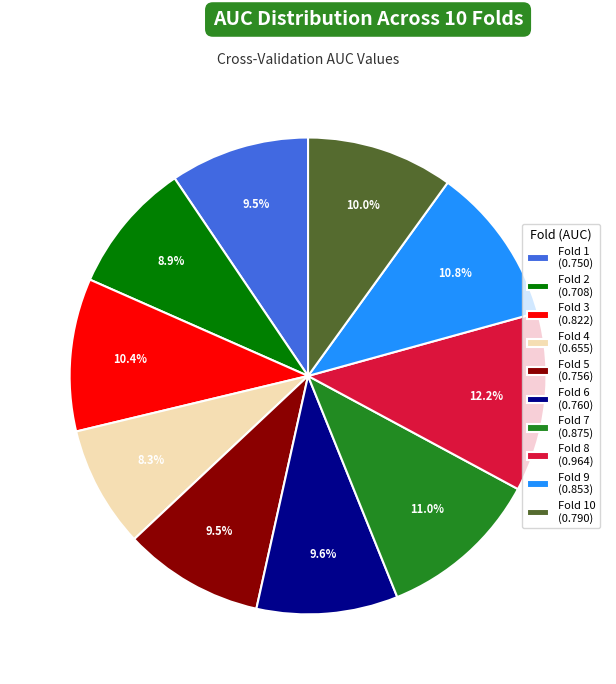

Which has a higher value, Fold 2 (0.708) or Fold 6 (0.760)?

Fold 6 (0.760)